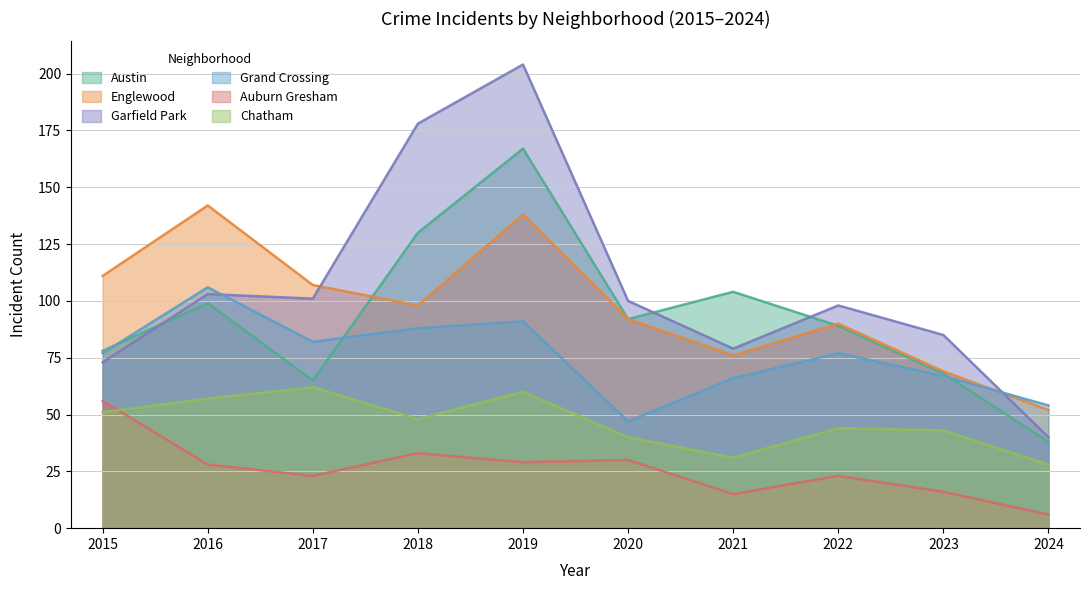

Which series has the widest spread of values?

Garfield Park